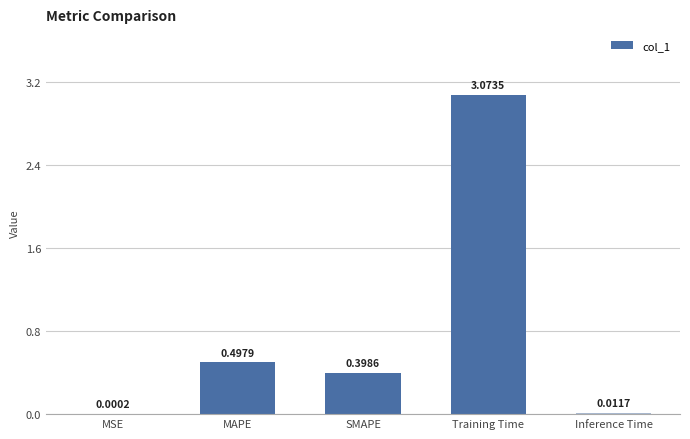

Which label corresponds to the largest value in the chart?

Training Time